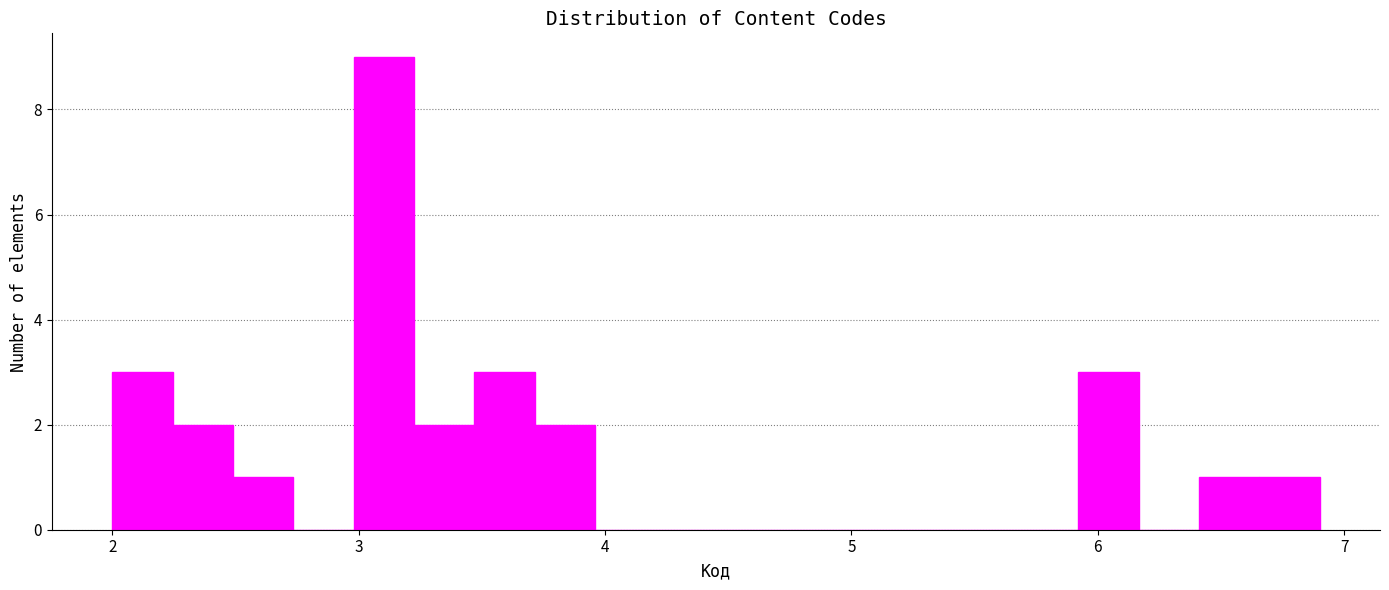

Around what value on the x-axis is the tallest bar? Give the approximate position of its centre, as read against the axis.

3.1